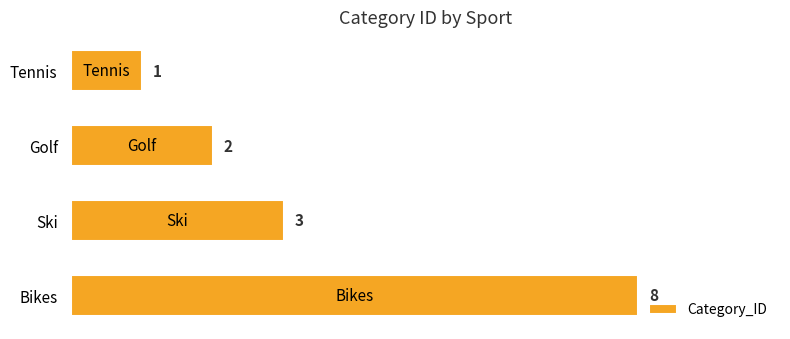

Reading bottom to top, extract all data points from this chart.

Bikes=8	Ski=3	Golf=2	Tennis=1